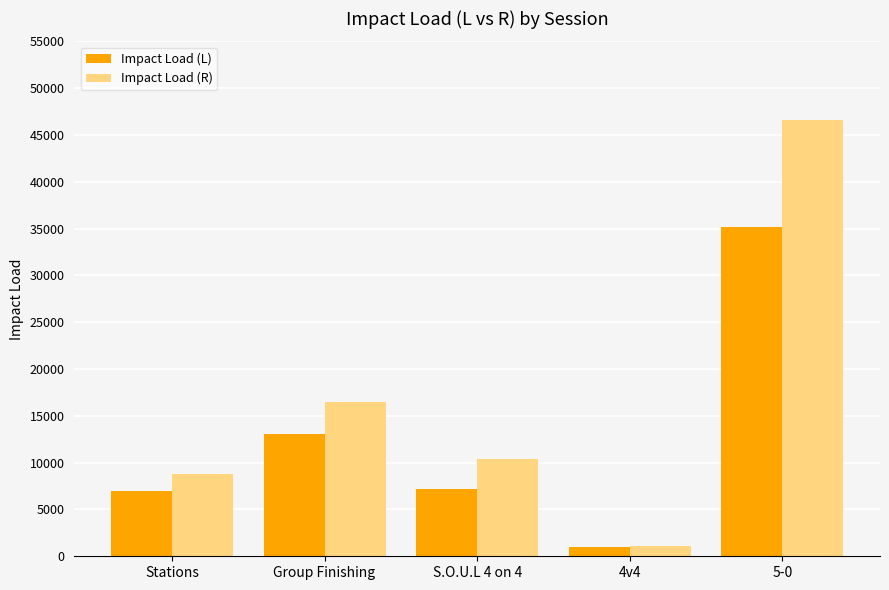

What is the value of the Impact Load (R) bar at the 5th from the left?

46620.0